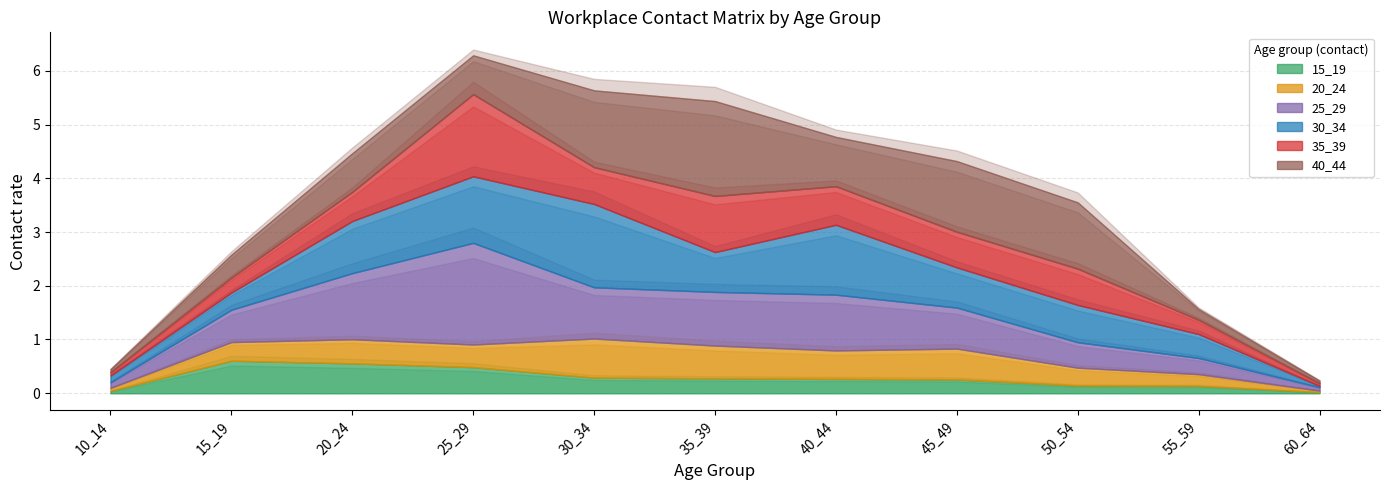

What is the sum of the 40_44 values at 55_59 and 50_54?

1.4